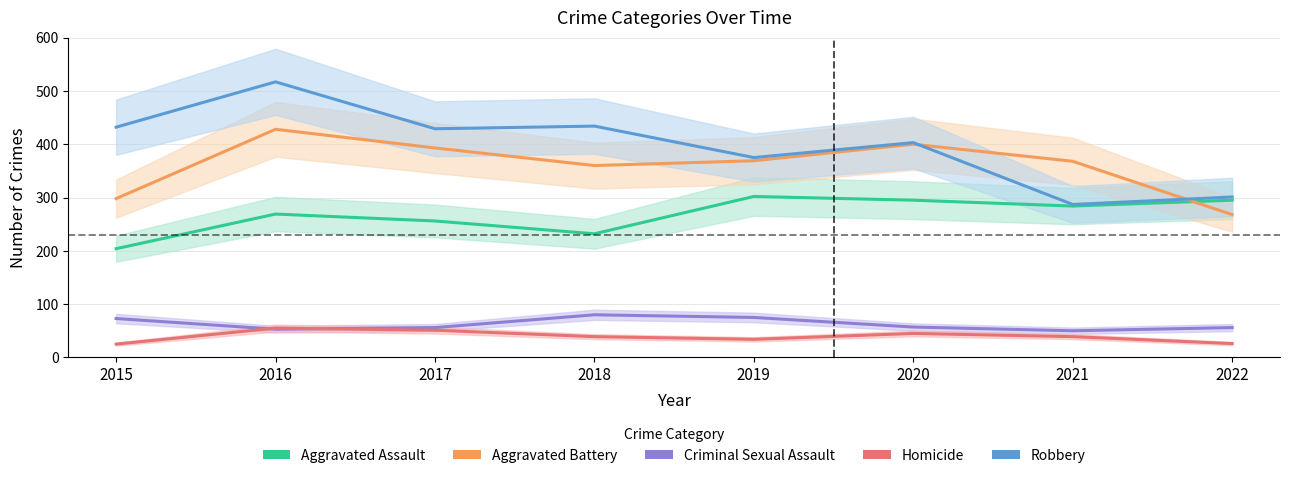

Where is the first local maximum for Aggravated Battery?

2016